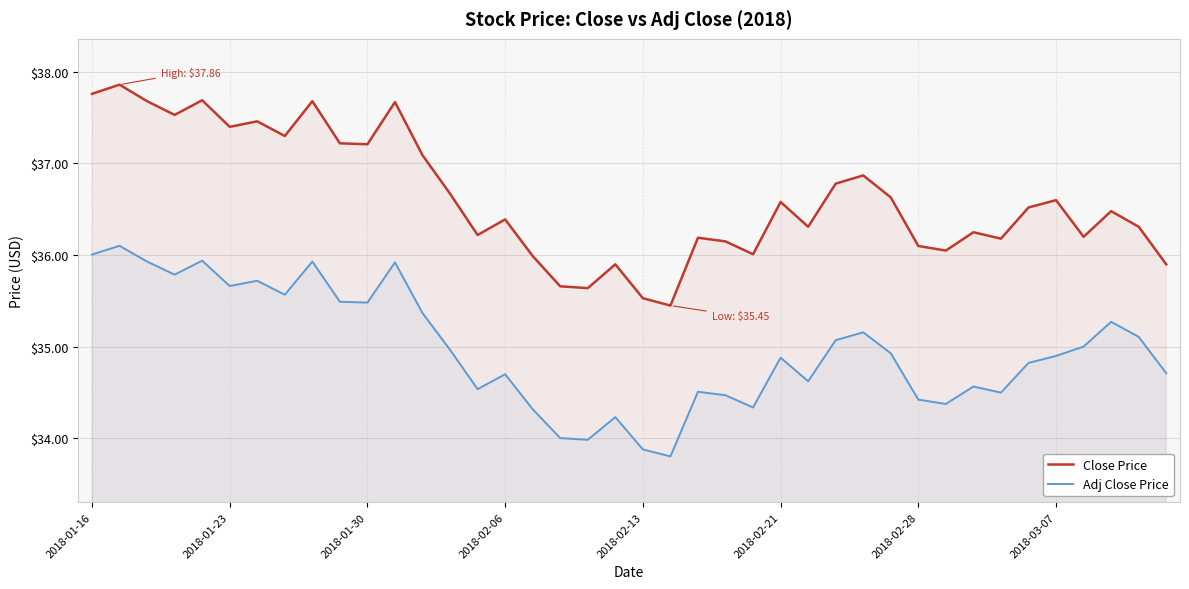

What position from the left is 37?

38